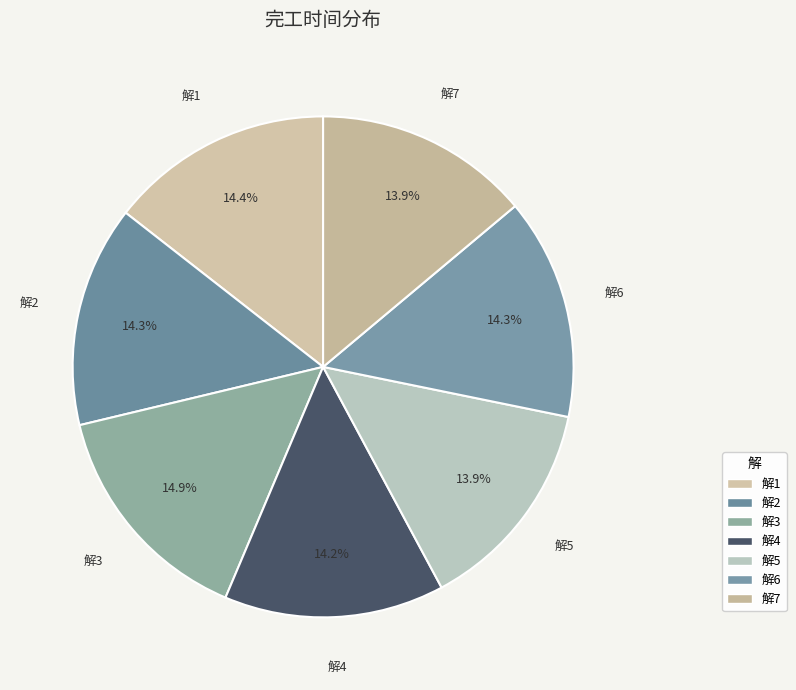

Approximately how many times larger is the value at 解7 compared to 解1?

1.0